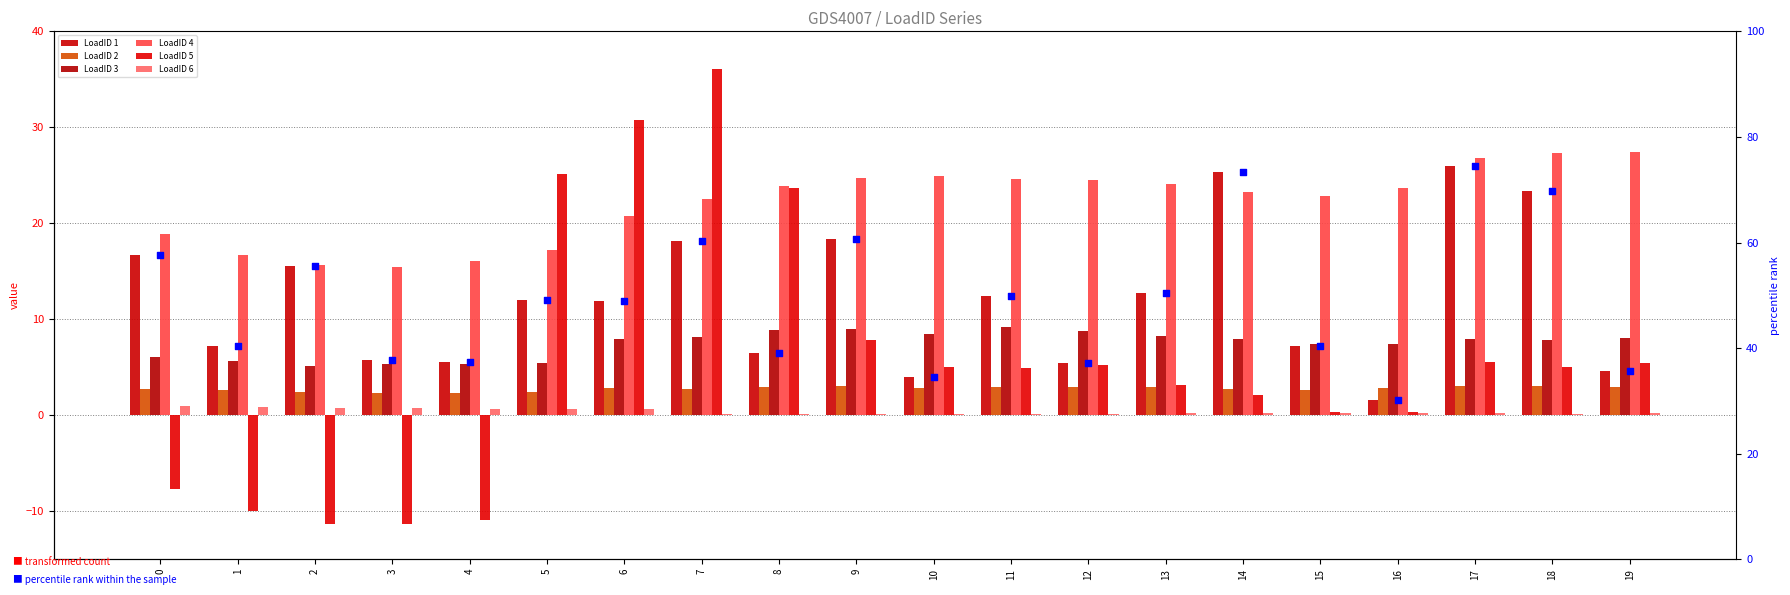

At how many categories does at least one series exceed 30?

2